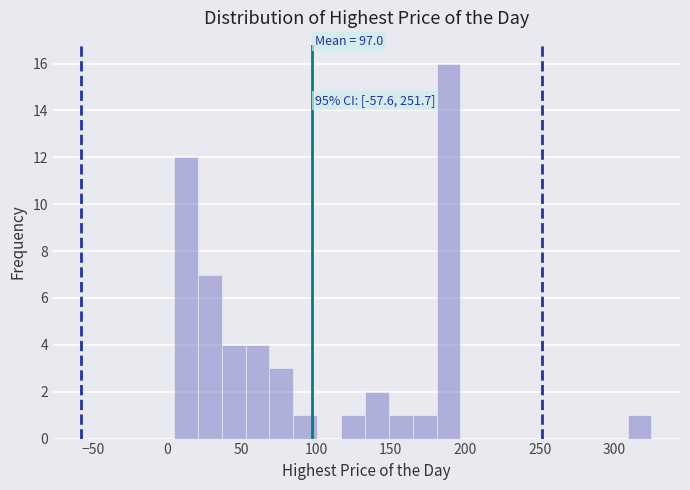

Around what value on the x-axis is the tallest bar? Give the approximate position of its centre, as read against the axis.

190